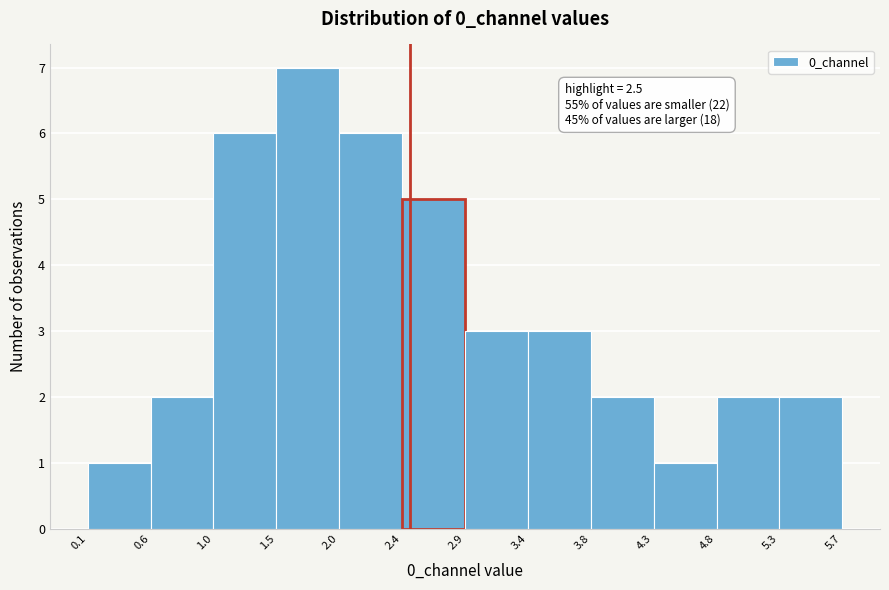

Which range on the x-axis has the tallest bar?

1.5 to 2.0